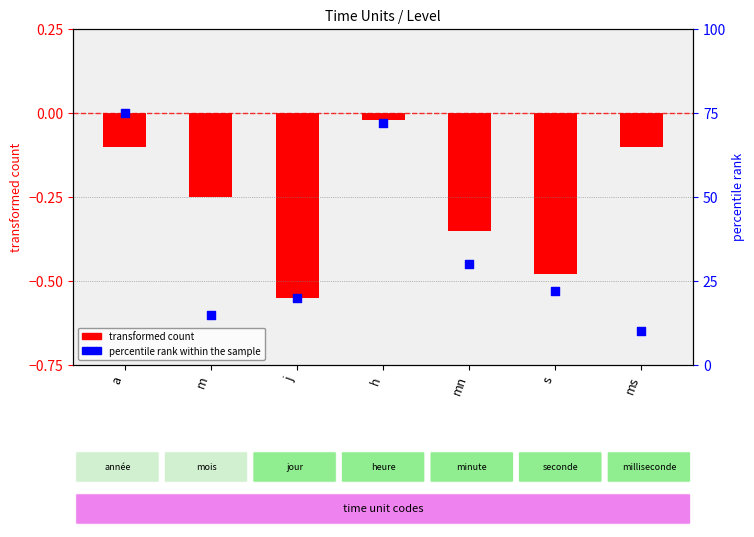

What is the total value across all series at mn?

29.6